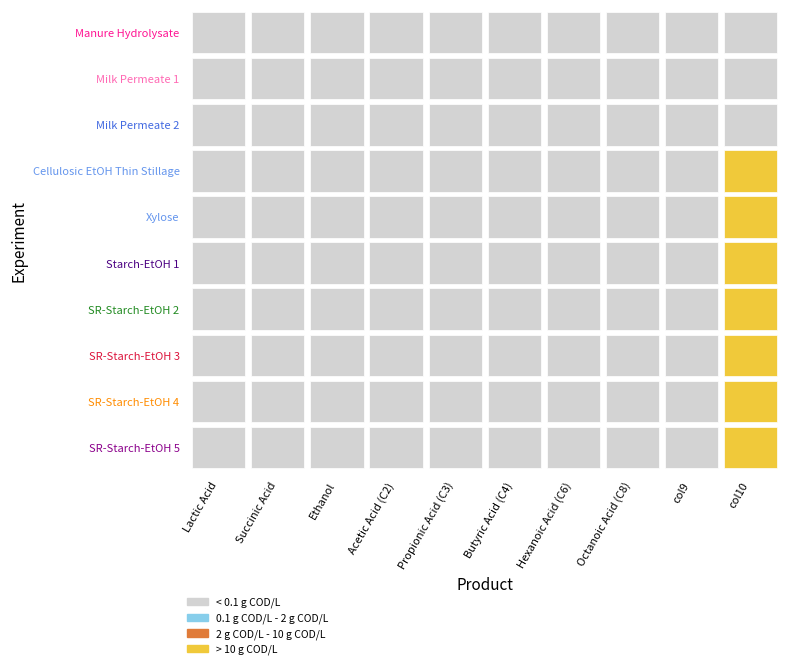

Is the value of 9 at 2 greater than the value of 0 at 5?

No